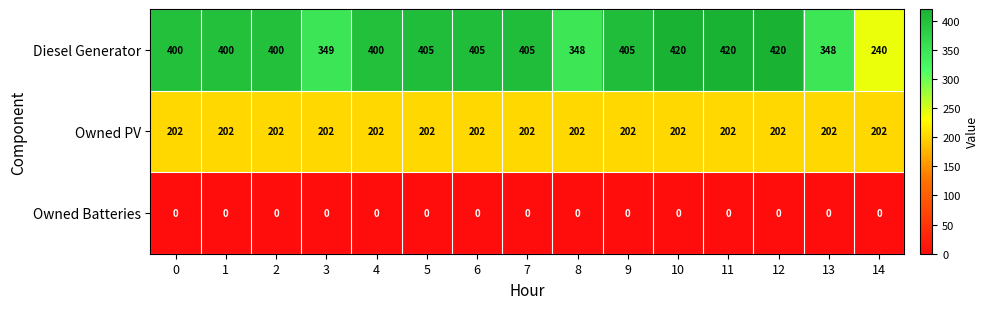

How many series are shown in this chart?

3